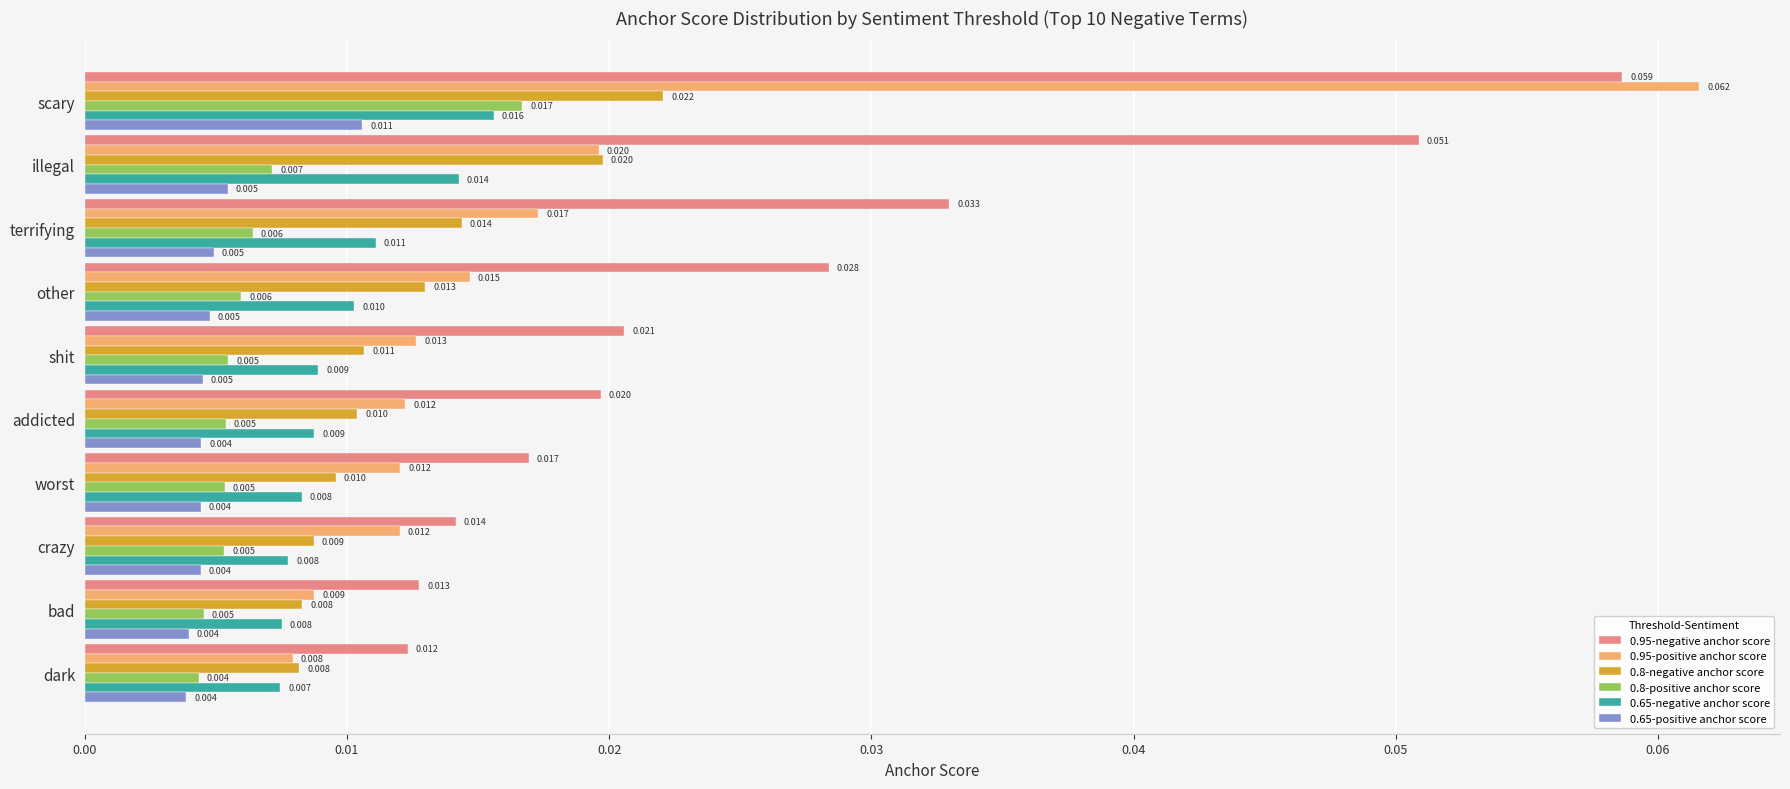

Count the 0.8-positive anchor score values in the range 0 to 1.

10